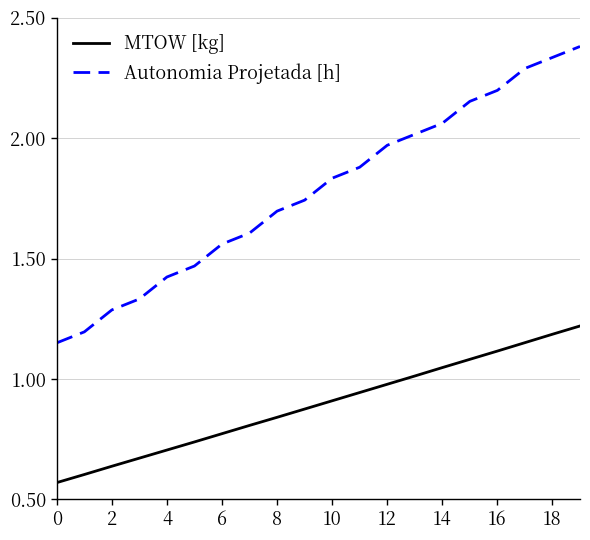

True or false: Autonomia Projetada [h] and MTOW [kg] cross at least once.

False